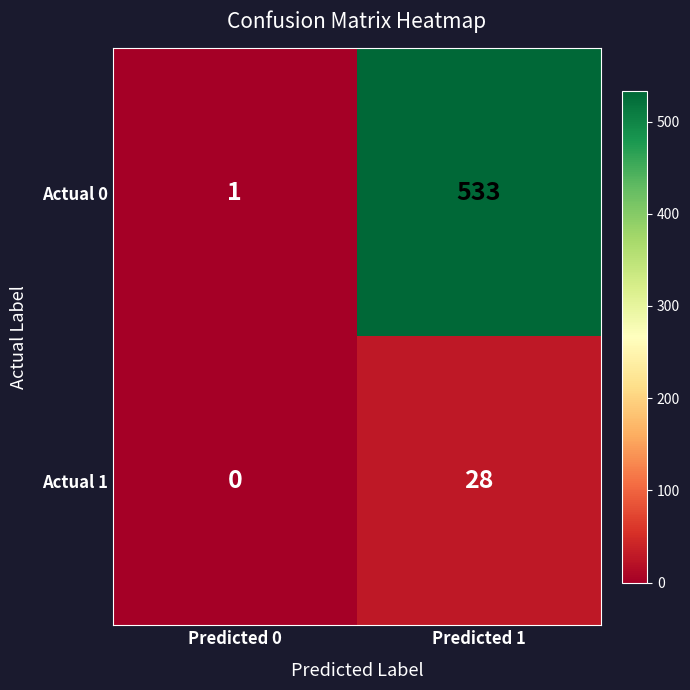

What is the maximum value shown in the chart?

533